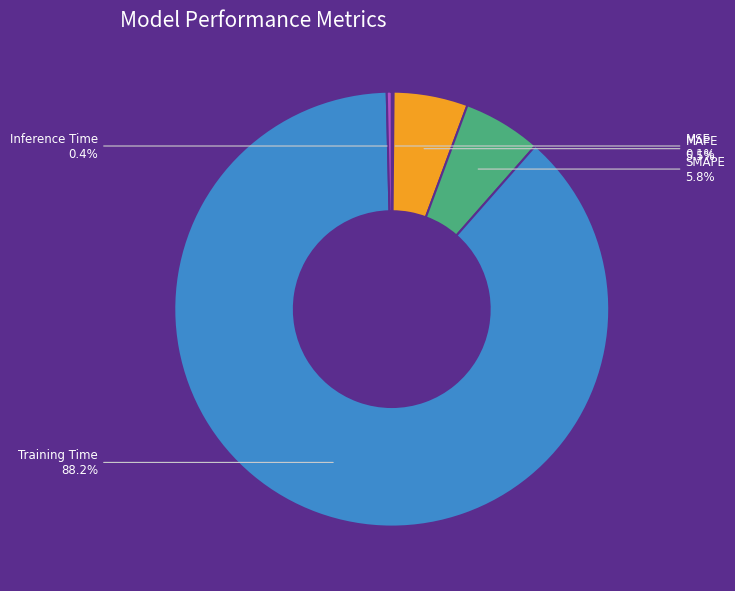

Which category has the biggest portion of the pie?

Training Time